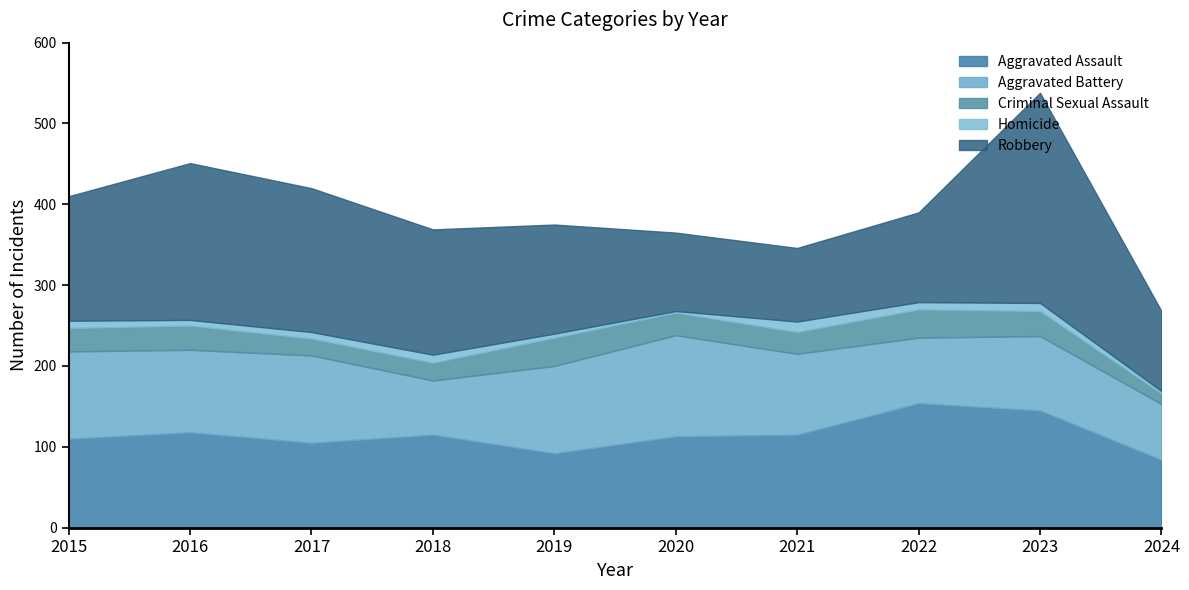

Reading left to right, what are all the values shown in this chart?

Aggravated Assault: 2015=110	2016=118	2017=105	2018=115	2019=92	2020=113	2021=115	2022=154	2023=145	2024=84
Aggravated Battery: 2015=108	2016=102	2017=108	2018=67	2019=108	2020=125	2021=100	2022=81	2023=92	2024=69
Criminal Sexual Assault: 2015=29	2016=30	2017=21	2018=22	2019=35	2020=28	2021=27	2022=35	2023=31	2024=13
Homicide: 2015=9	2016=7	2017=8	2018=10	2019=5	2020=2	2021=13	2022=9	2023=10	2024=3
Robbery: 2015=154	2016=194	2017=178	2018=155	2019=135	2020=97	2021=91	2022=111	2023=260	2024=99